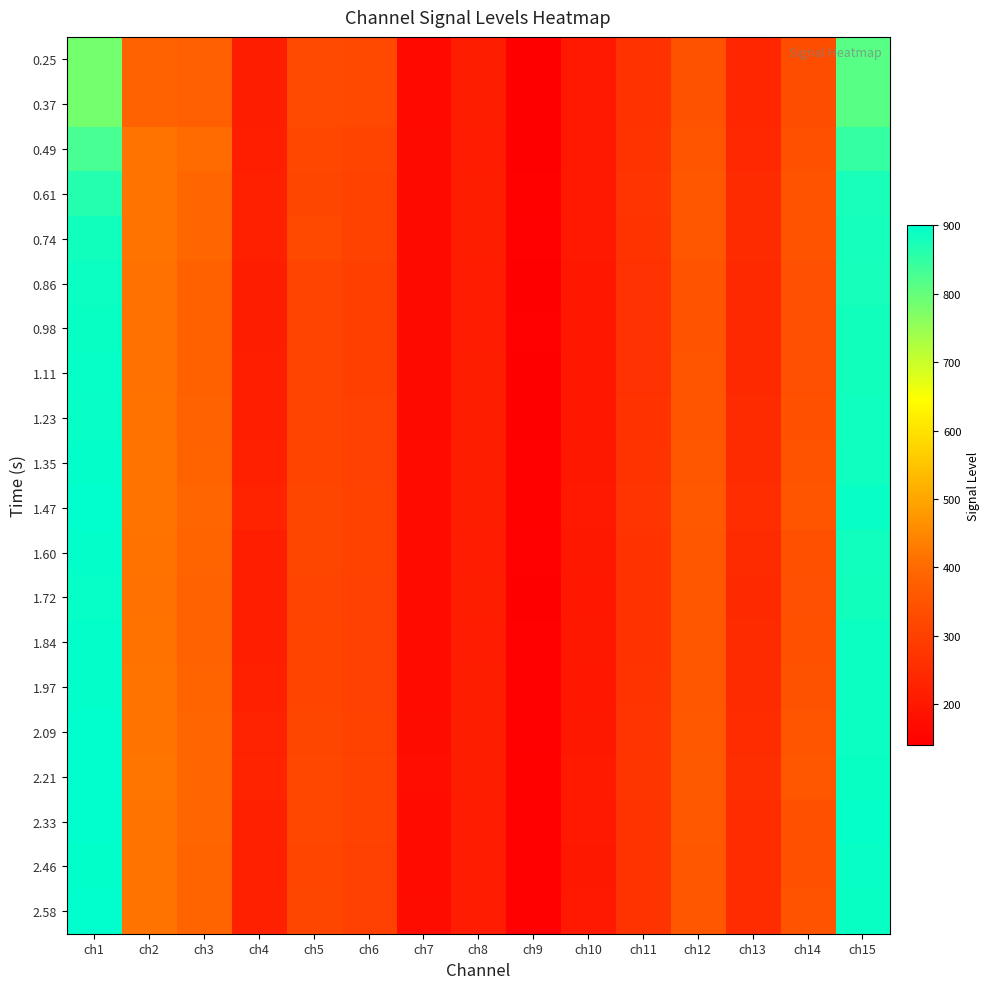

Rank the series at ch12 from lowest to highest value.

0.25, 0.37, 0.86, 0.98, 0.49, 1.11, 1.23, 1.60, 1.84, 0.61, 1.72, 0.74, 1.35, 1.97, 2.46, 2.58, 1.47, 2.09, 2.33, 2.21